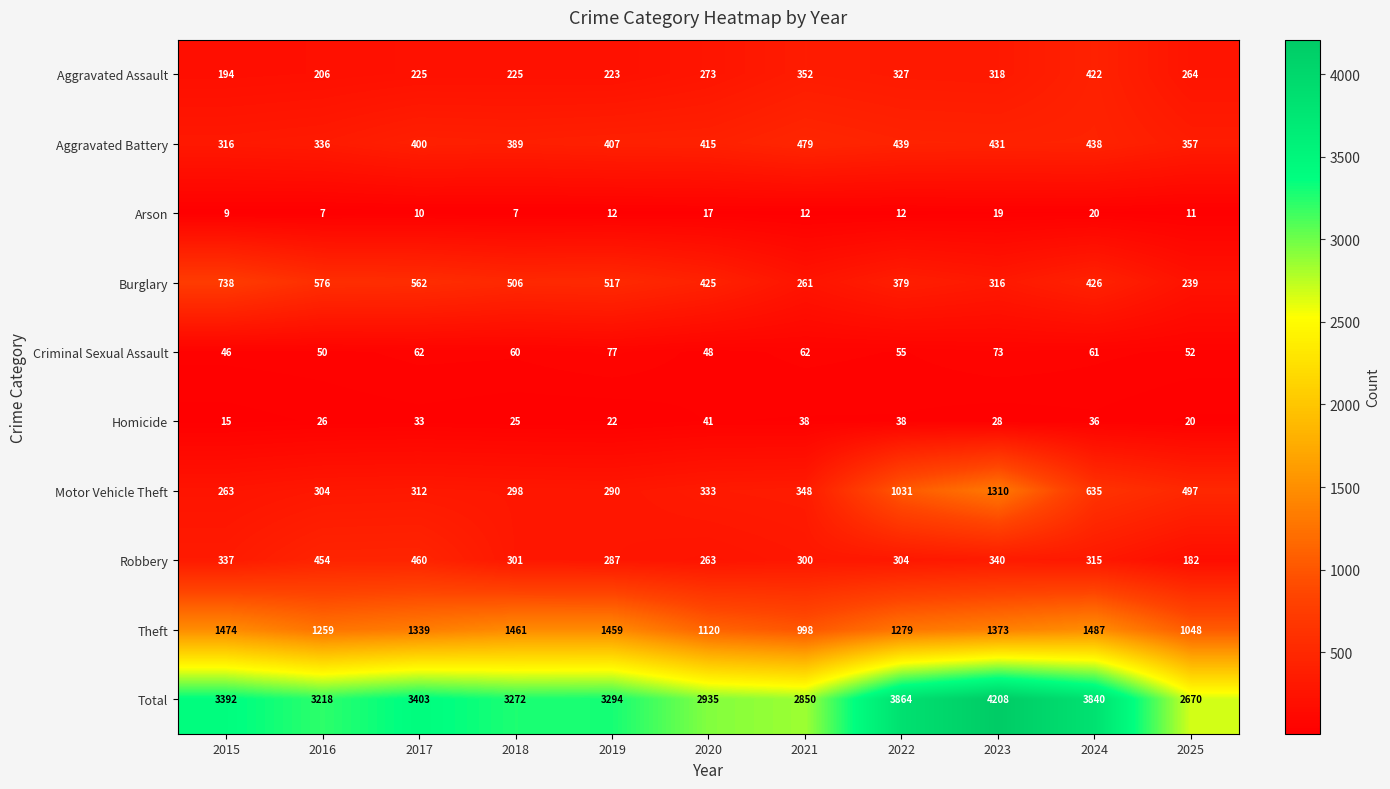

Is it true that Total equals 6036 at 2017?

False